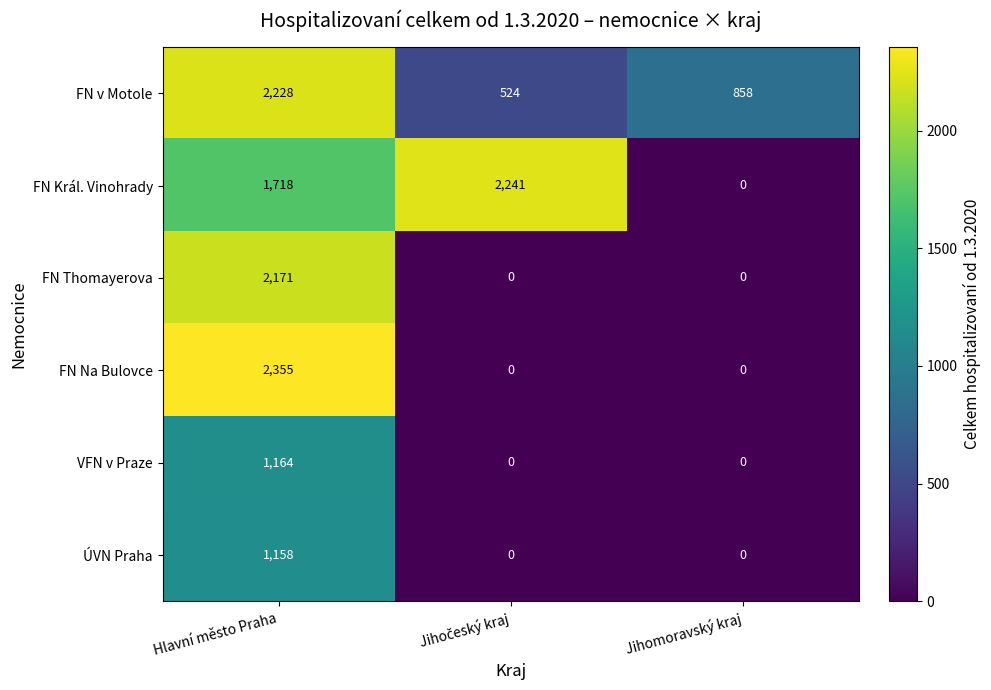

Count the number of categories in the chart.

3